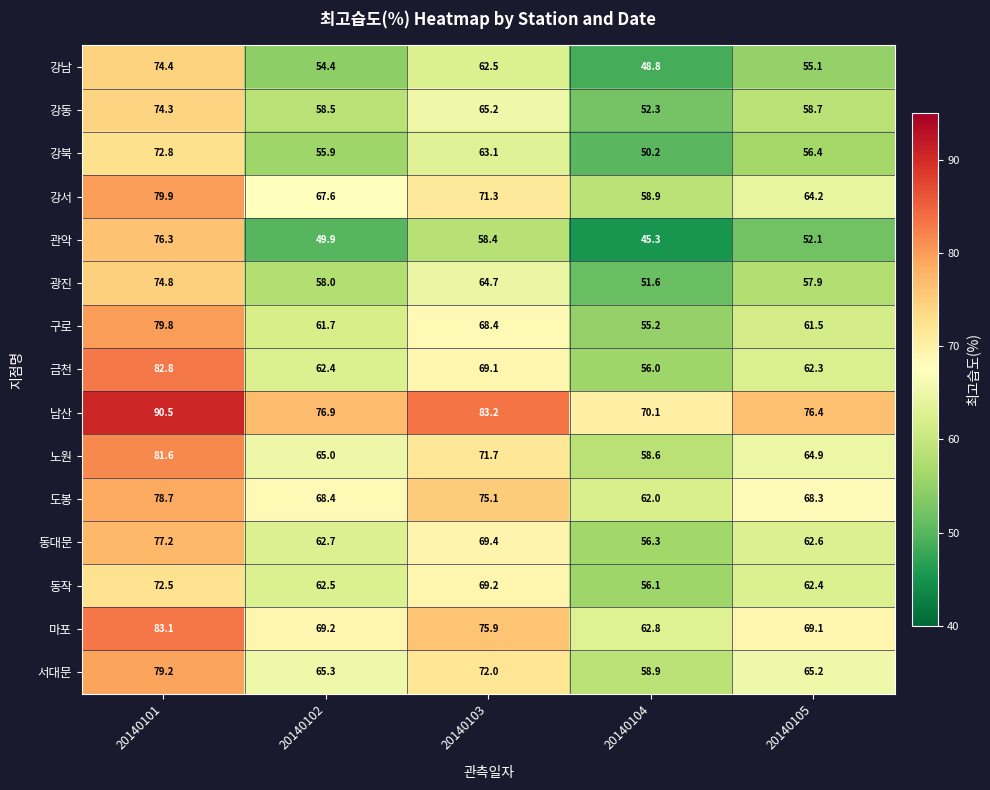

True or false: 남산 has a value of 76.4 at 20140105.

True